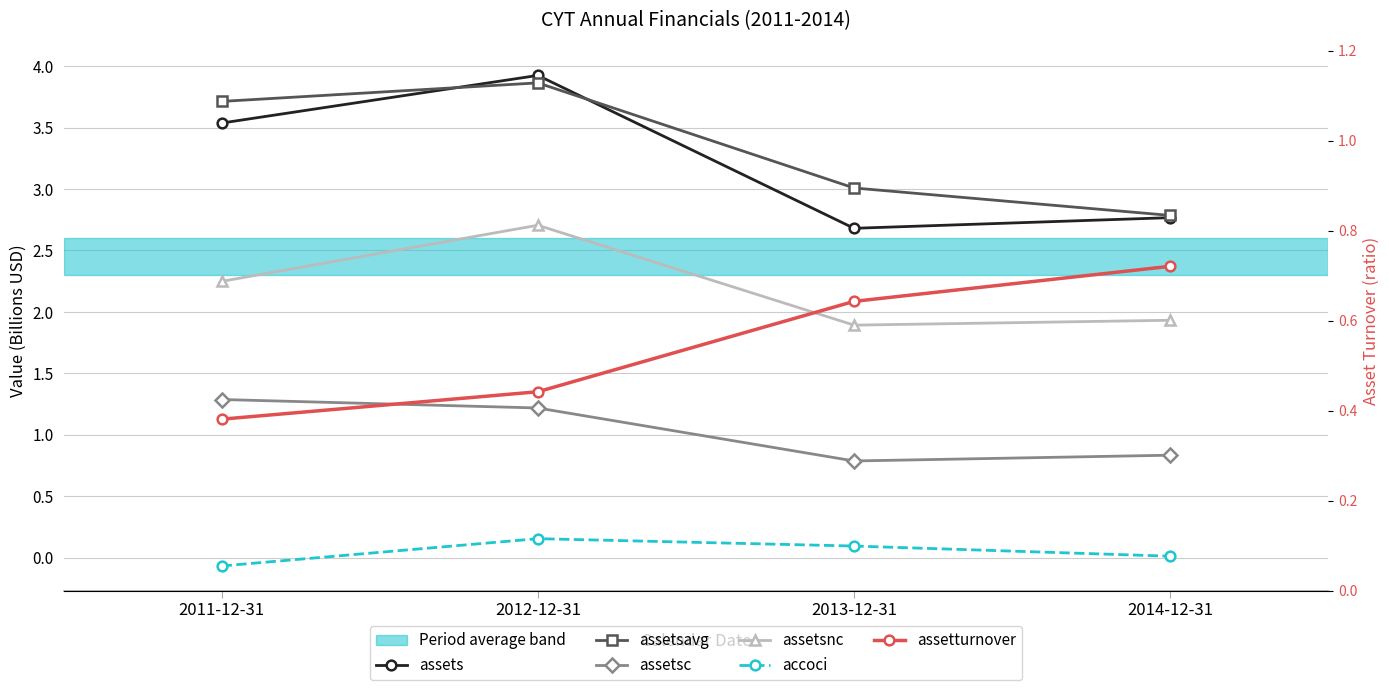

What position from the right is 2013-12-31?

2